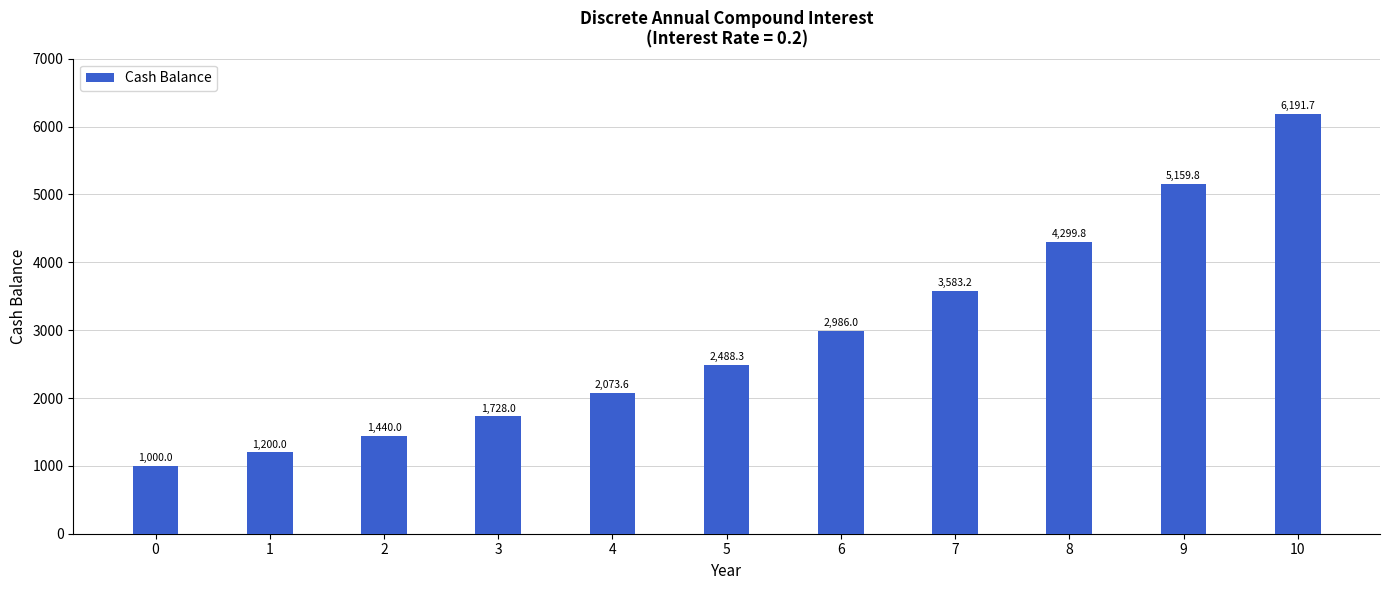

Rank the categories by value from lowest to highest.

0, 1, 2, 3, 4, 5, 6, 7, 8, 9, 10